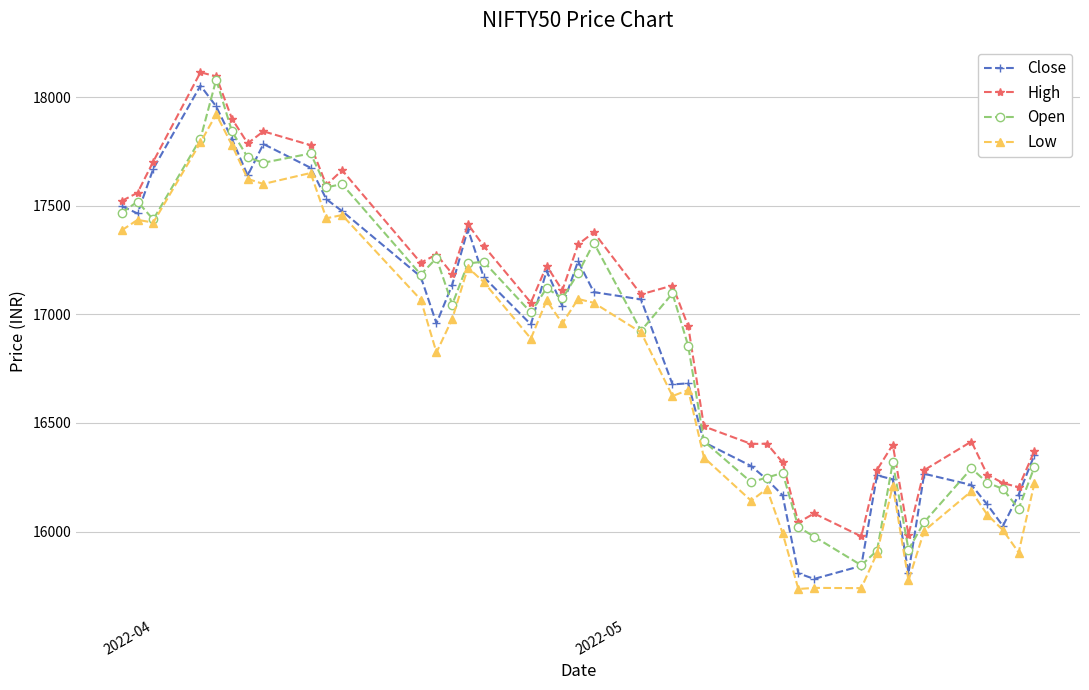

True or false: High and Low cross at least once.

False